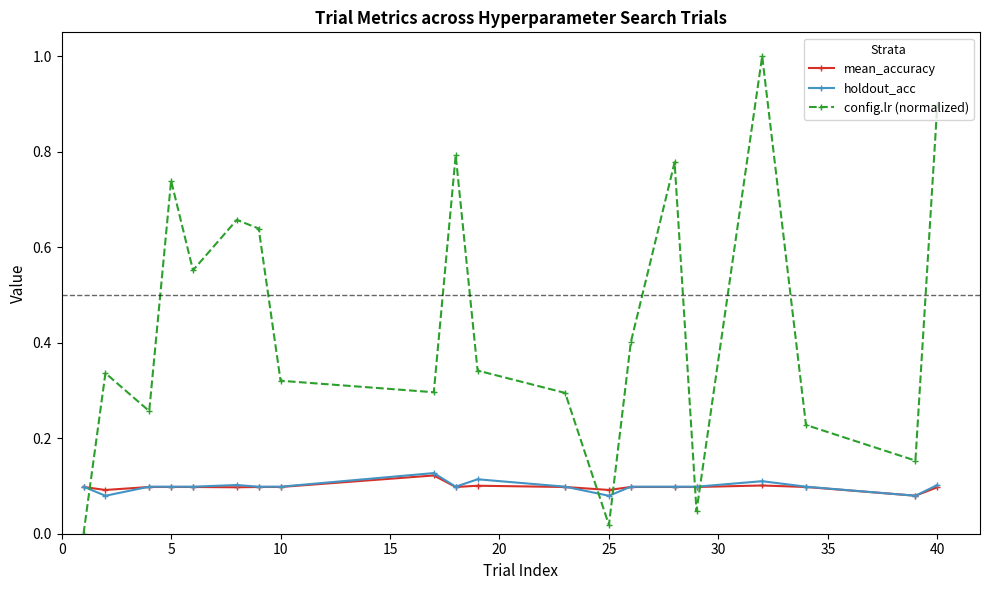

Count the number of categories in the chart.

20